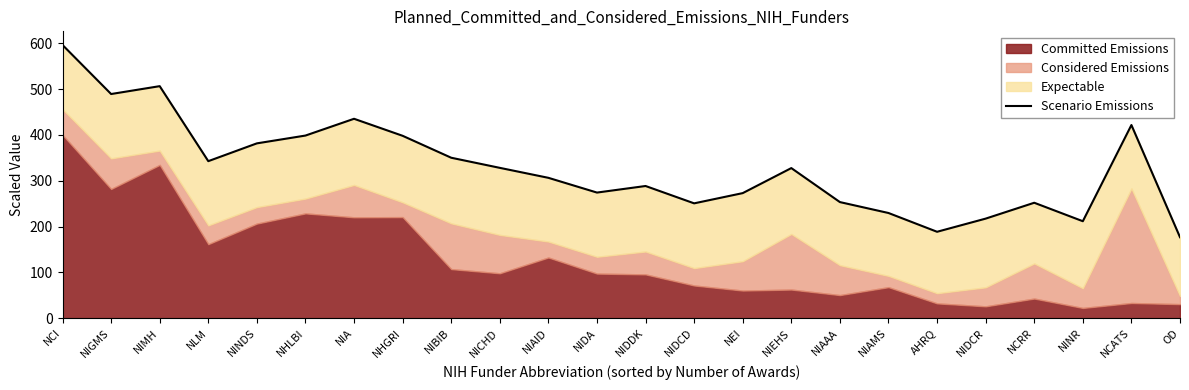

What position from the right is NINR?

3